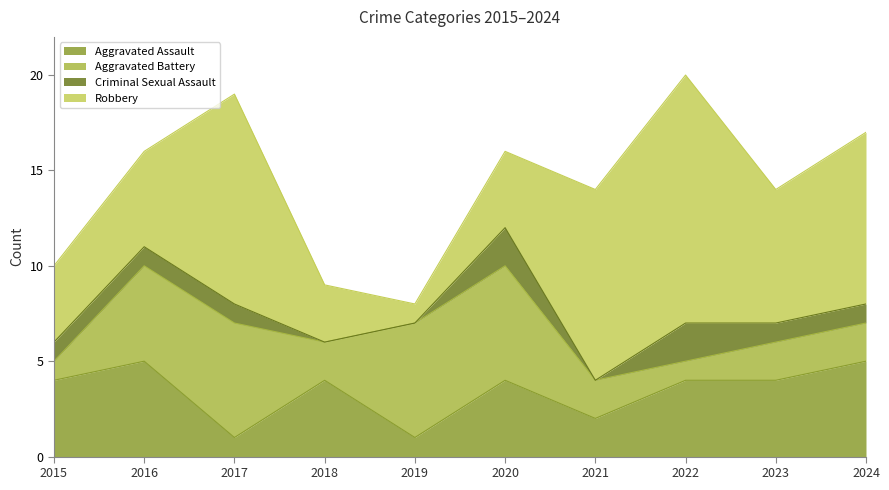

What is the sum of the Robbery values at 2019 and 2015?

5